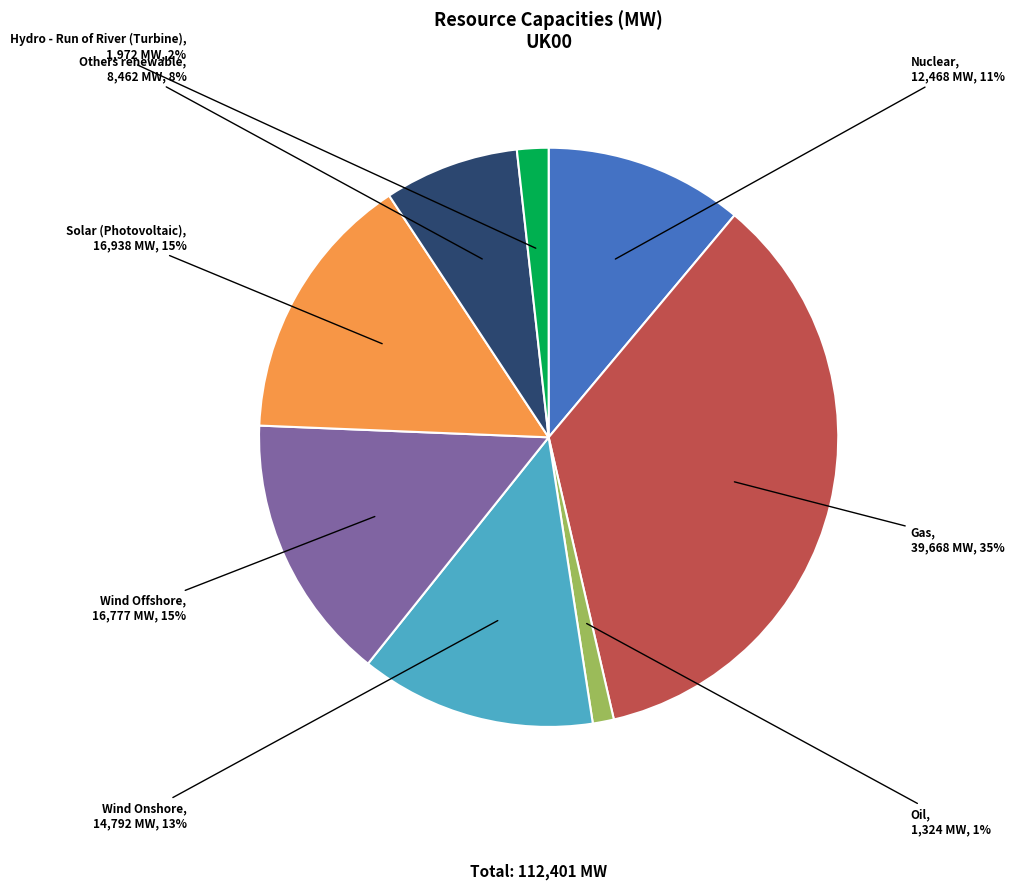

Is it true that Oil is 1% of the pie?

True